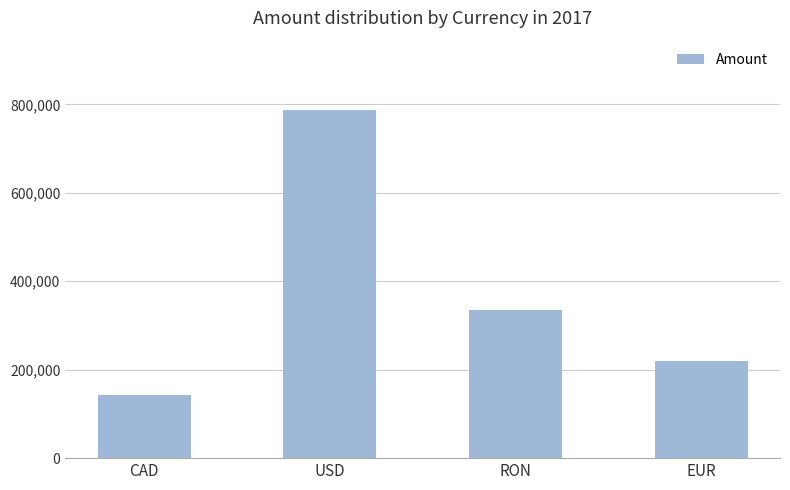

Reading left to right, transcribe all the data shown in this chart.

143729	786577	334619	218860